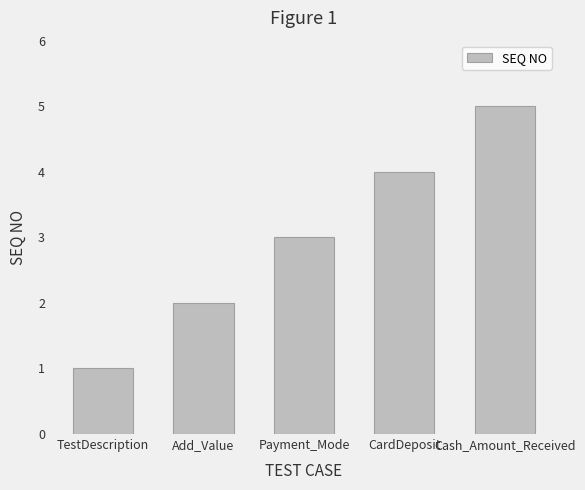

What is the label of the 5th bar from the left?

Cash_Amount_Received